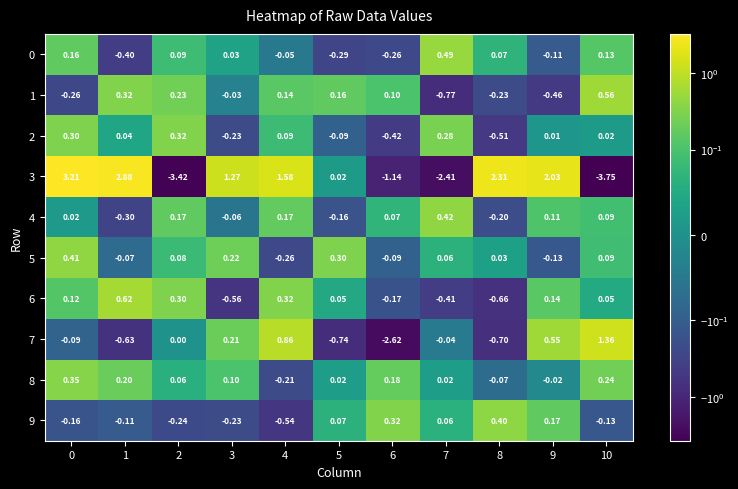

At how many categories does at least one series exceed 0?

11